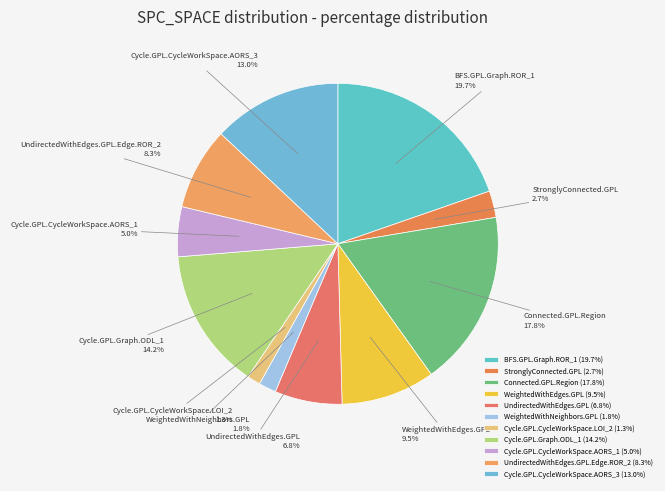

Between UndirectedWithEdges.GPL.Edge.ROR_2 and Connected.GPL.Region, which is larger?

Connected.GPL.Region